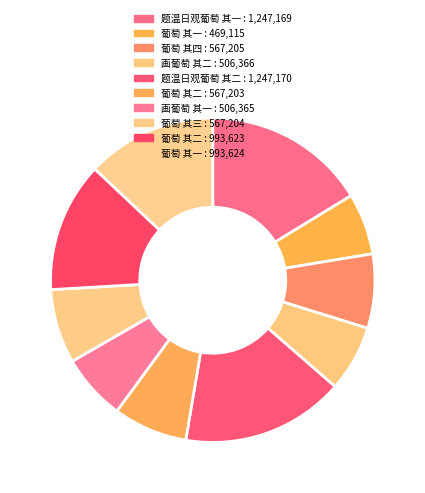

What is the largest slice in the pie chart?

题温日观葡萄 其二